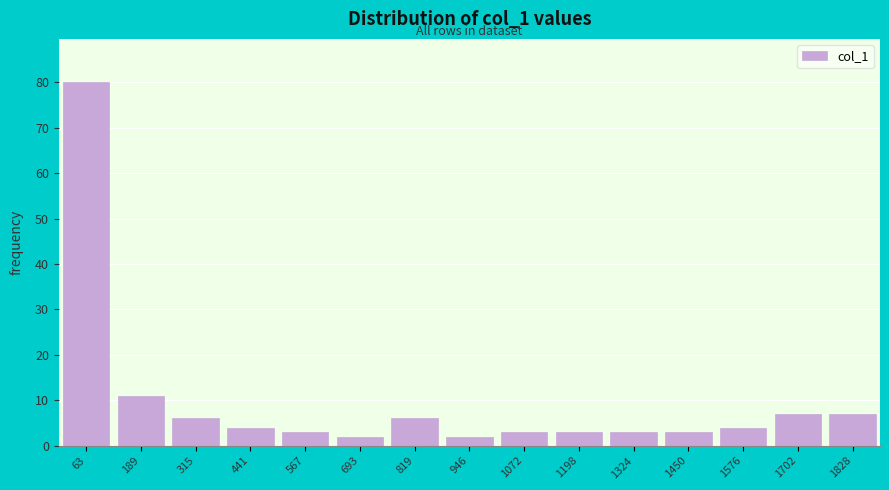

Reading left to right, what are all the values shown in this chart?

80	11	6	4	3	2	6	2	3	3	3	3	4	7	7